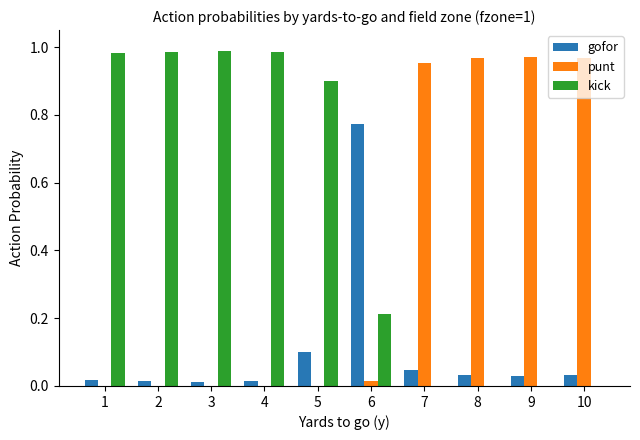

True or false: kick has a value of 1.6 at 3.

False